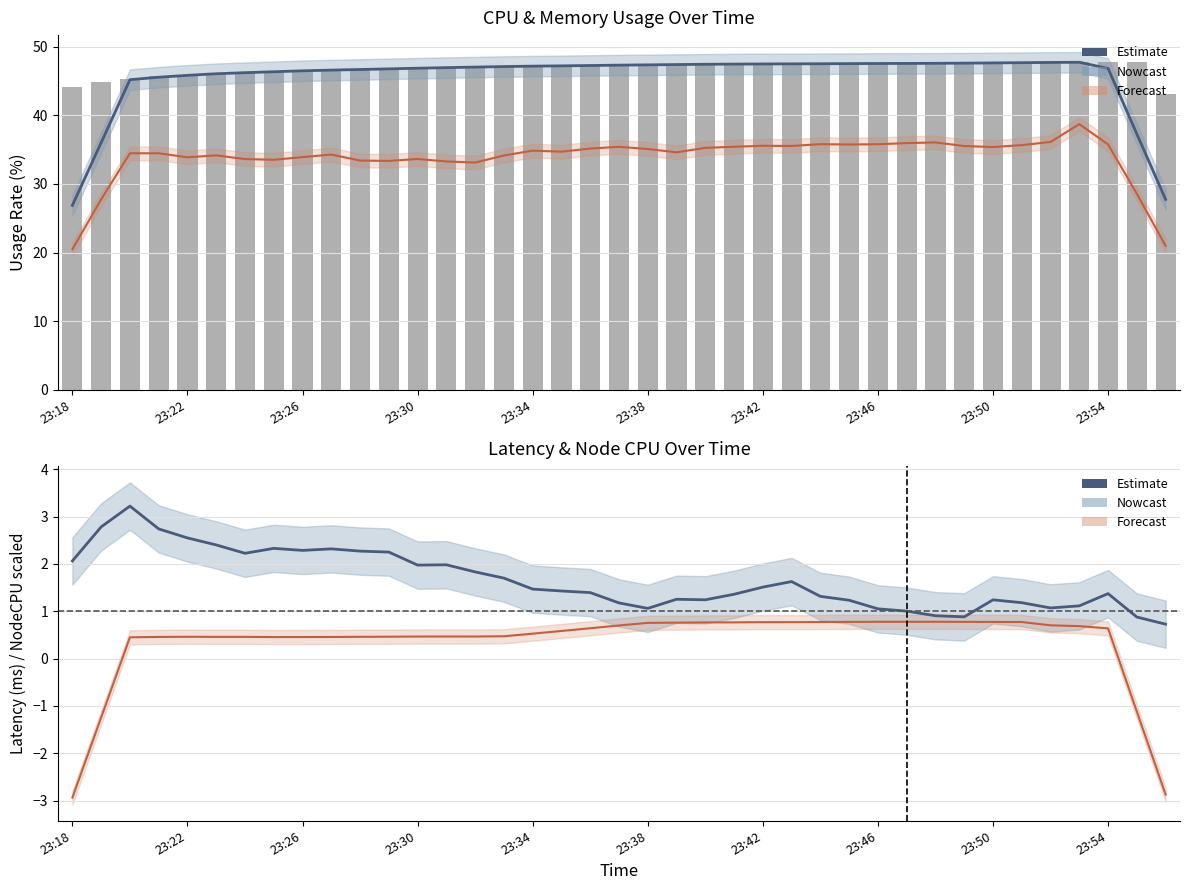

How many data points does each series have?

39